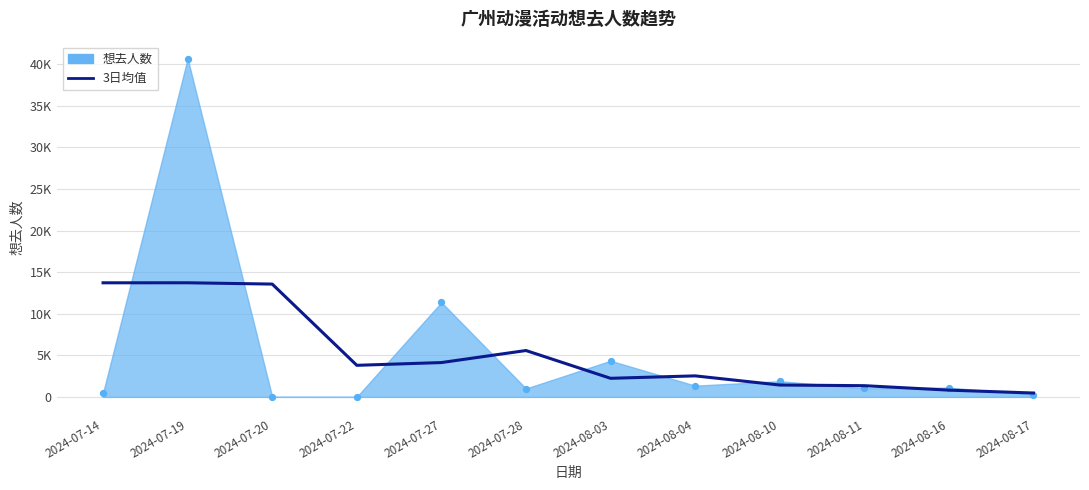

Between 2024-08-16 and 2024-08-17, which is larger?

2024-08-16